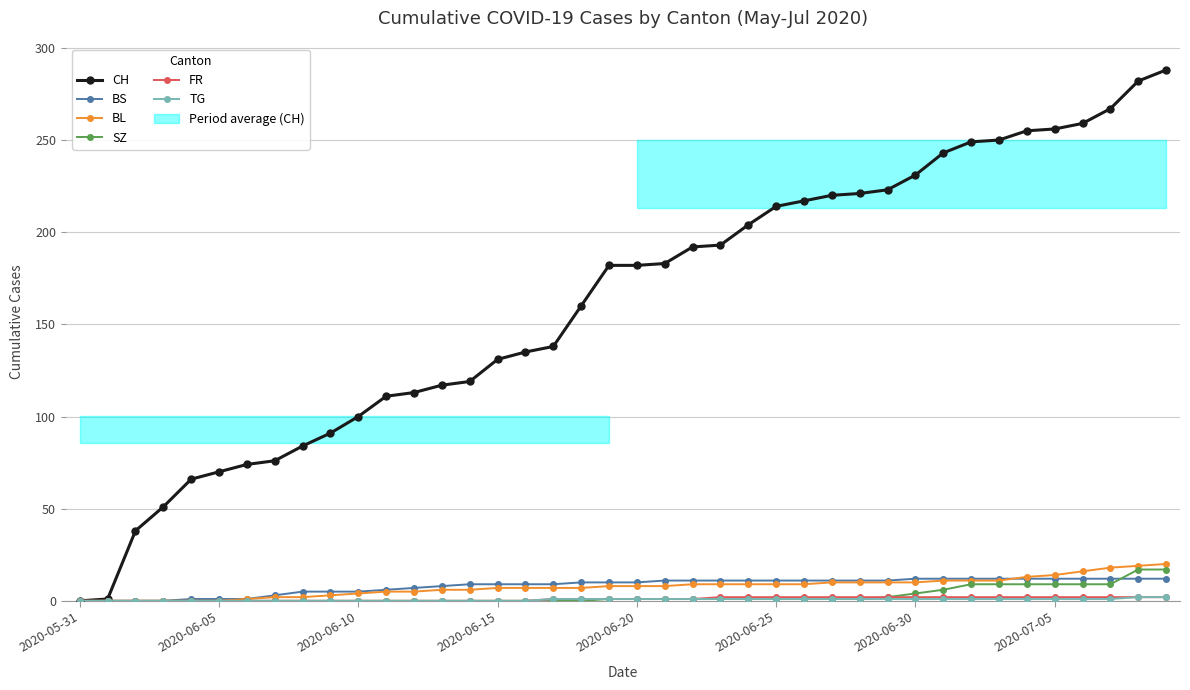

What is the difference between the second highest and minimum values in the TG series?

2